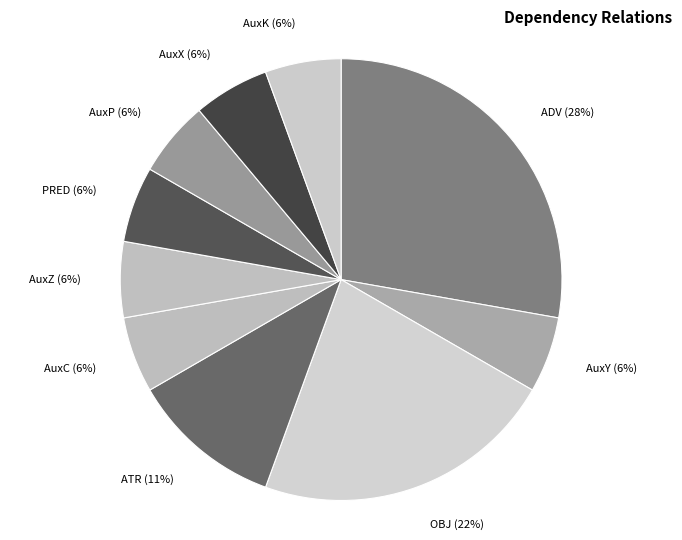

Does any single category account for the majority?

No